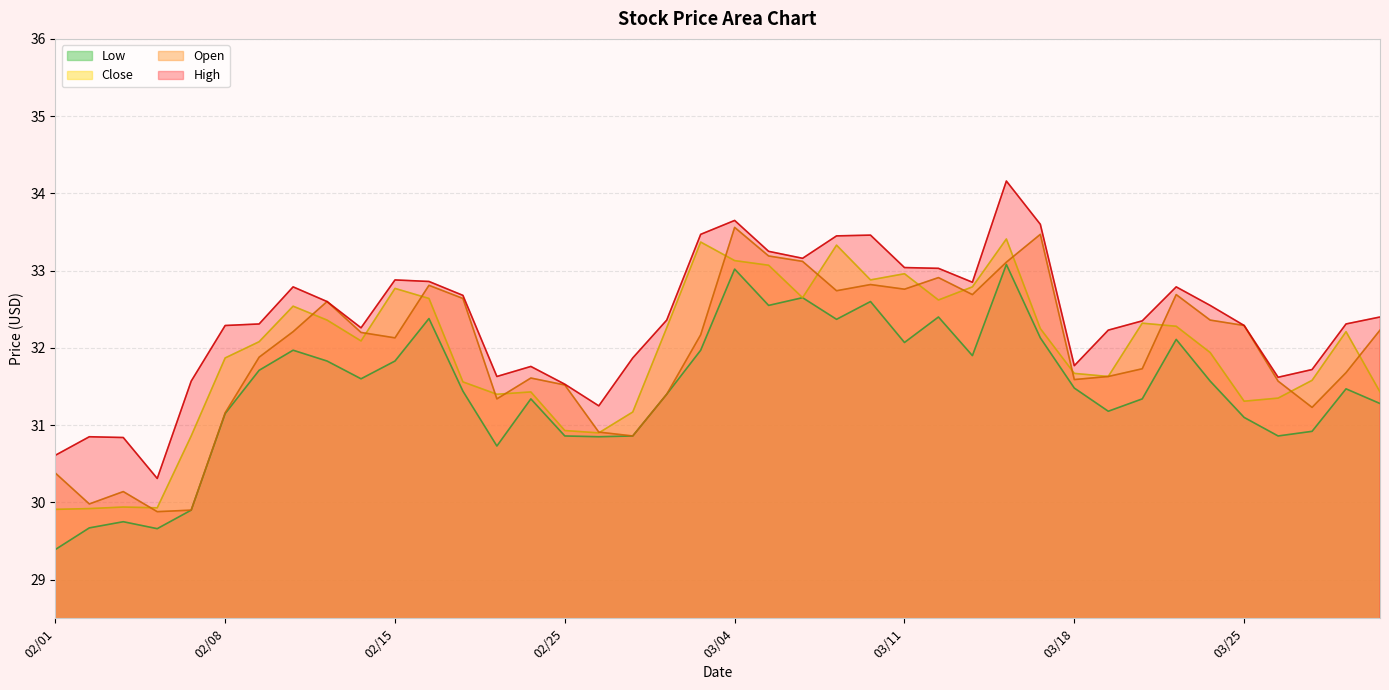

Read the Close value at 02/04.

29.9